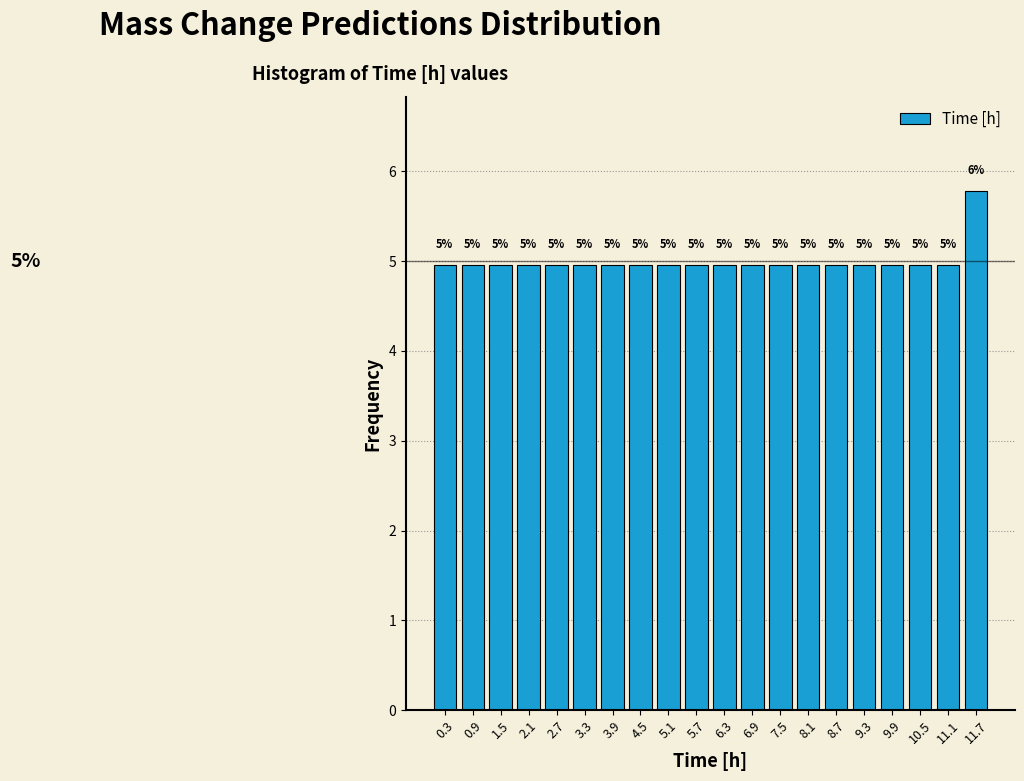

Over which range of the x-axis is the bar tallest?

11.4 to 12.0